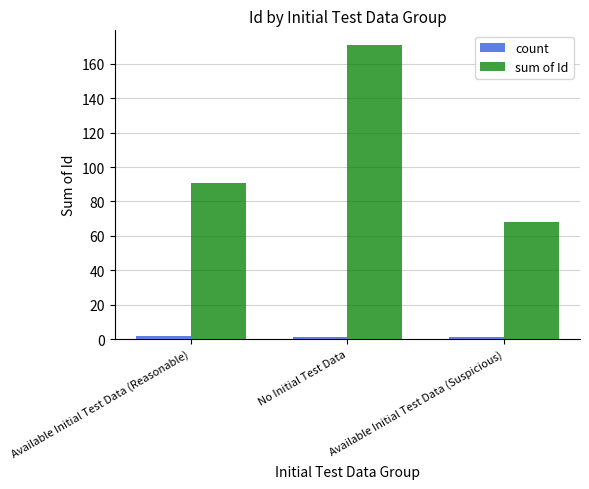

What is the approximate value of count at Available Initial Test Data (Reasonable)?

2